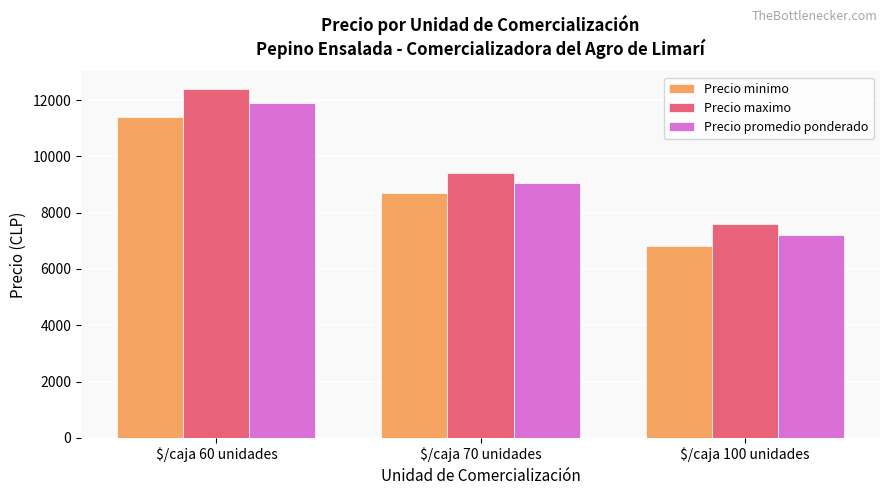

What is the approximate value of Precio maximo at $/caja 60 unidades?

12400.0